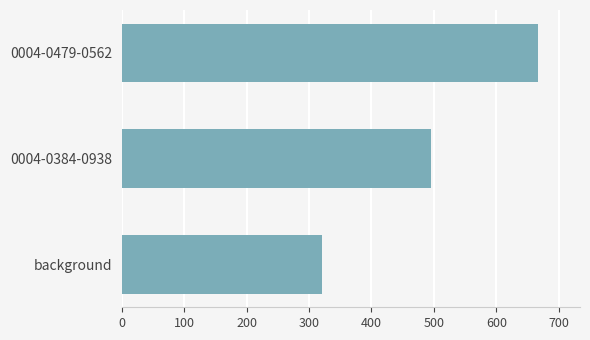

Count the number of data series in this chart.

1